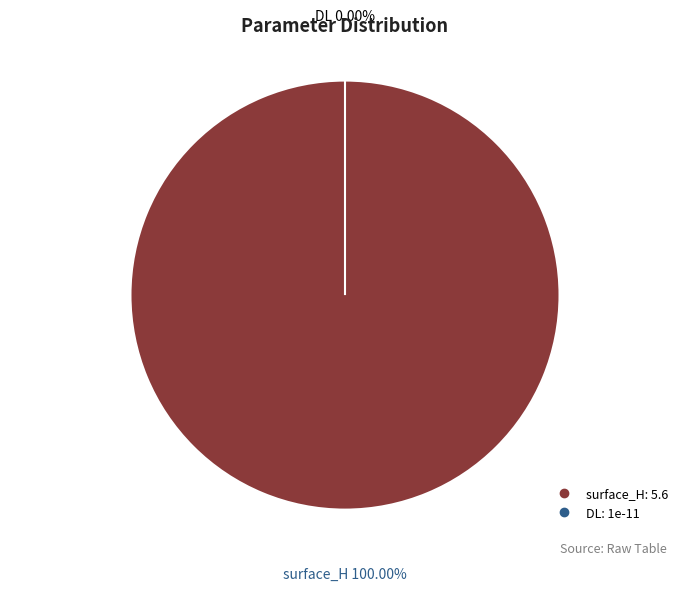

The DL slice represents 6% of the pie. True or false?

False